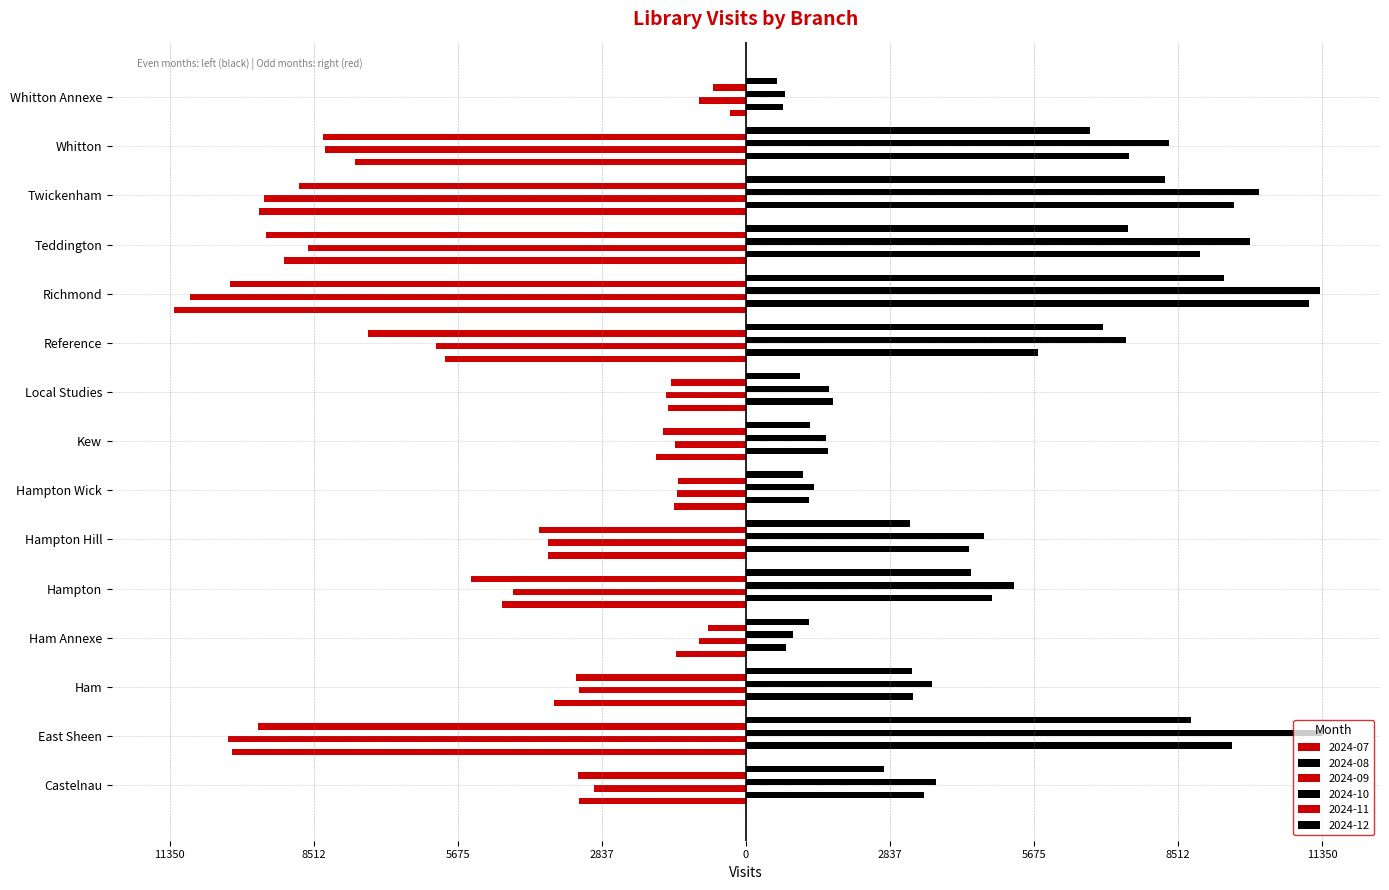

Rank the series at Ham from highest to lowest value.

2024-10, 2024-08, 2024-12, 2024-09, 2024-11, 2024-07